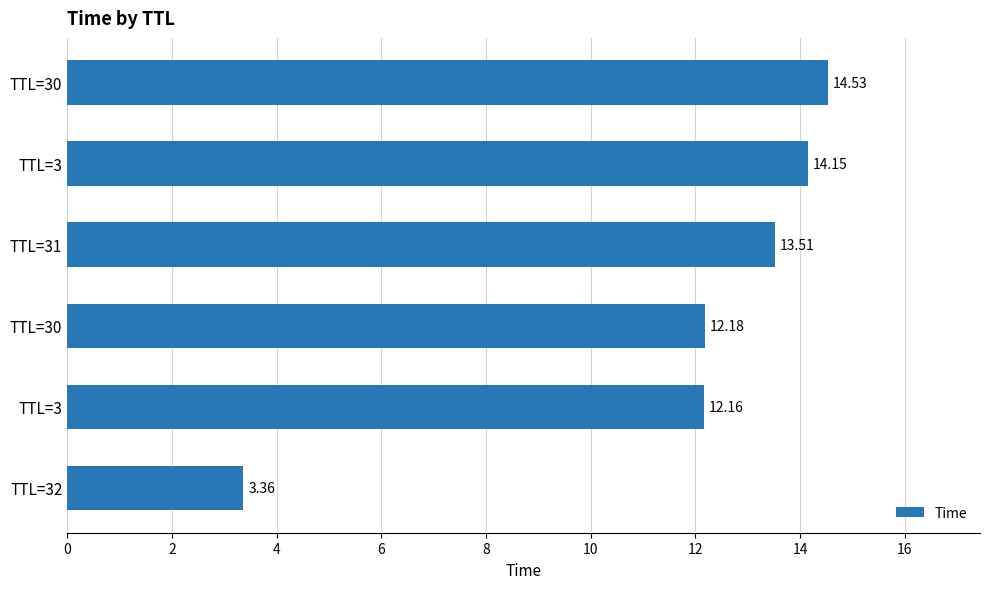

How many values are below 13?

3